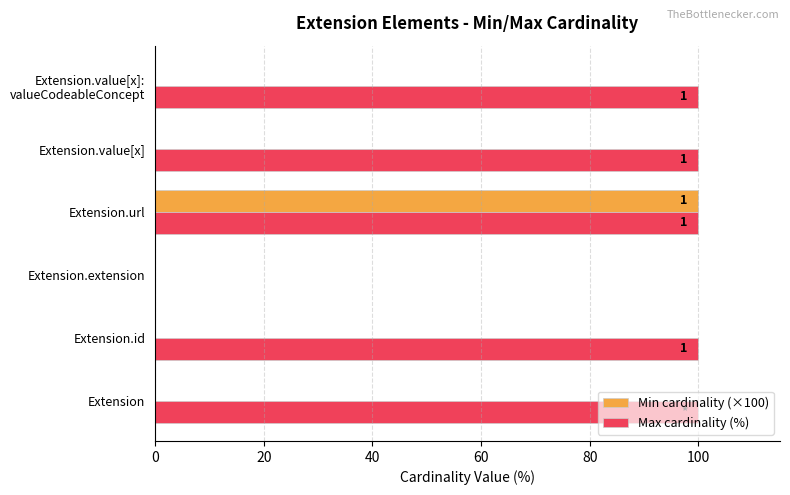

What is the greatest value displayed?

100